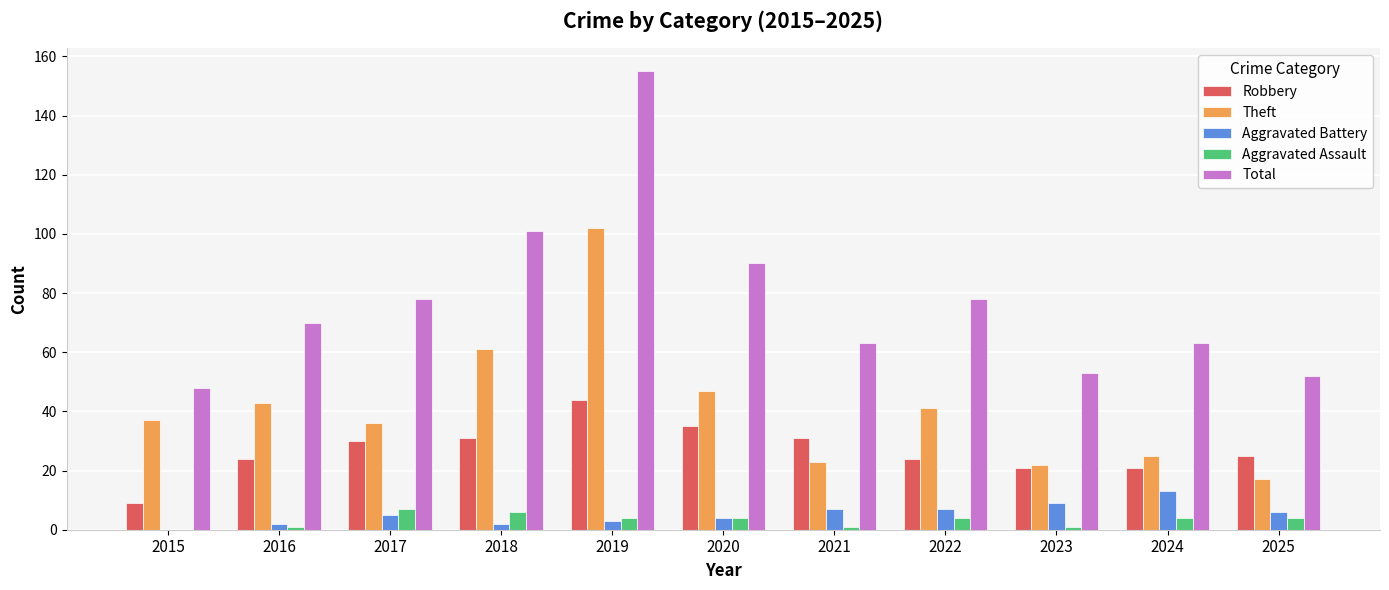

Reading left to right, list all the values displayed in this chart.

Robbery: 2015=9	2016=24	2017=30	2018=31	2019=44	2020=35	2021=31	2022=24	2023=21	2024=21	2025=25
Theft: 2015=37	2016=43	2017=36	2018=61	2019=102	2020=47	2021=23	2022=41	2023=22	2024=25	2025=17
Aggravated Battery: 2015=0	2016=2	2017=5	2018=2	2019=3	2020=4	2021=7	2022=7	2023=9	2024=13	2025=6
Aggravated Assault: 2015=0	2016=1	2017=7	2018=6	2019=4	2020=4	2021=1	2022=4	2023=1	2024=4	2025=4
Total: 2015=48	2016=70	2017=78	2018=101	2019=155	2020=90	2021=63	2022=78	2023=53	2024=63	2025=52